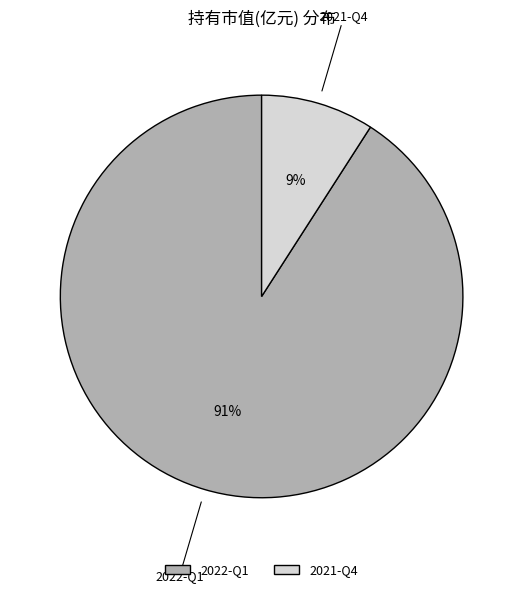

True or false: 2021-Q4 accounts for 9% of the total.

True